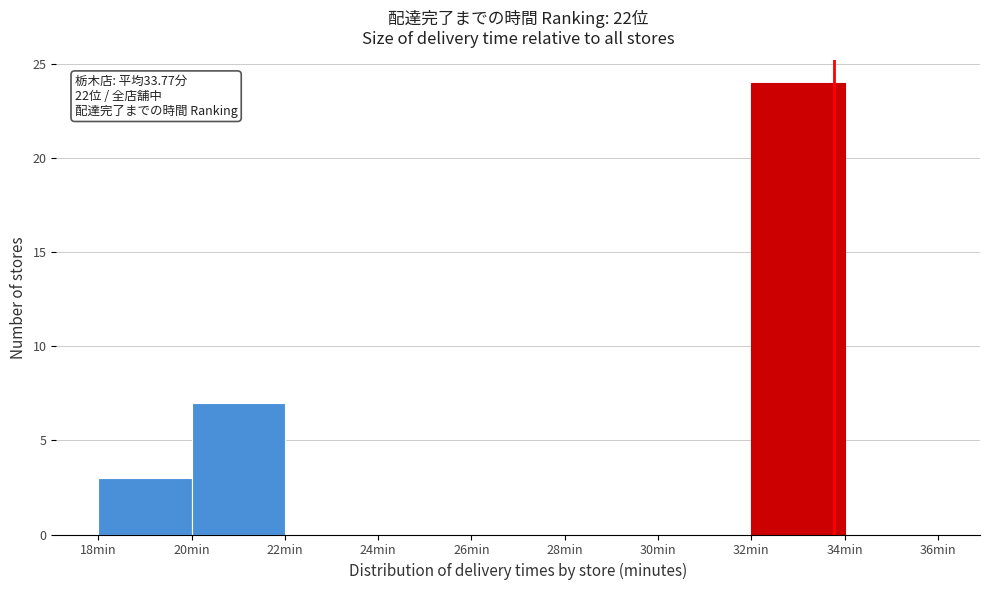

Over which range of the x-axis is the bar tallest?

32 to 34